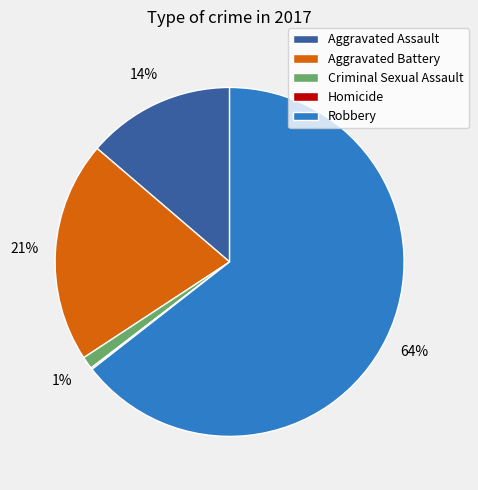

What percentage is the Robbery slice, to the nearest percent?

64%